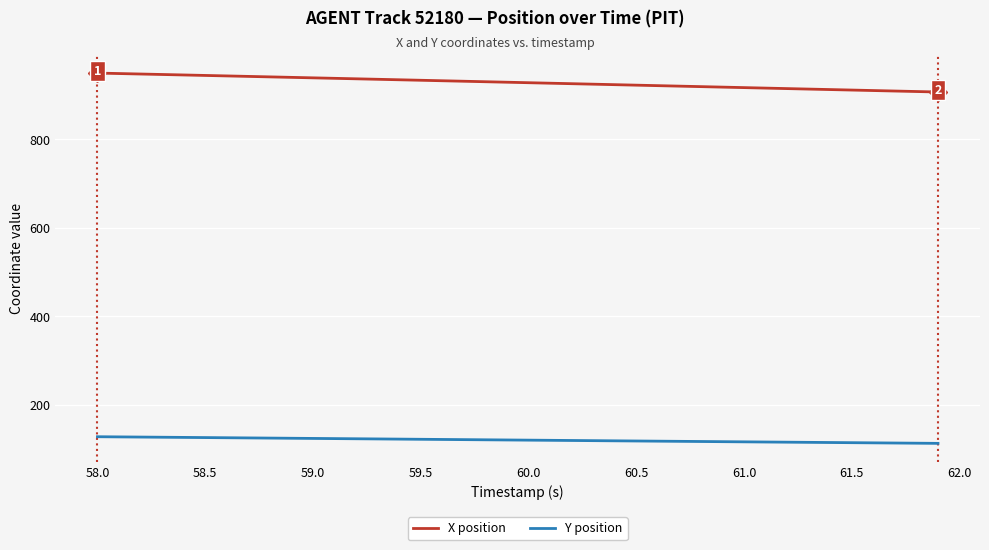

What is the difference between the maximum and minimum values in the X position series?

42.8